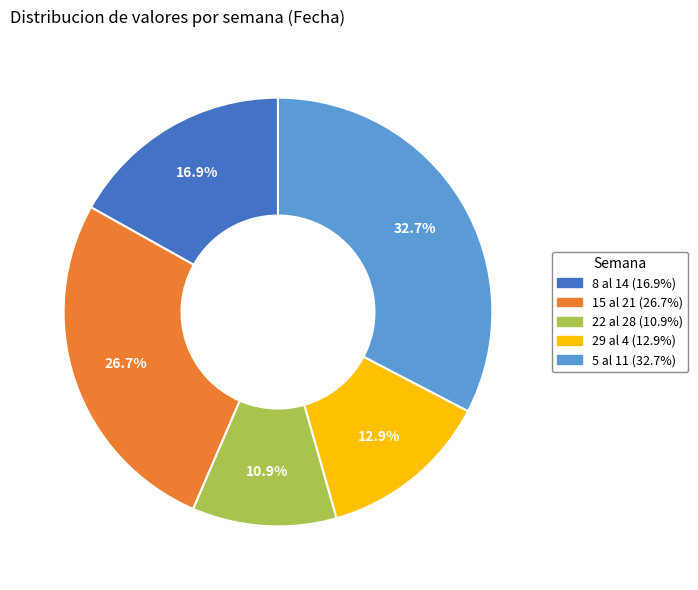

Count the number of slices in the pie.

5